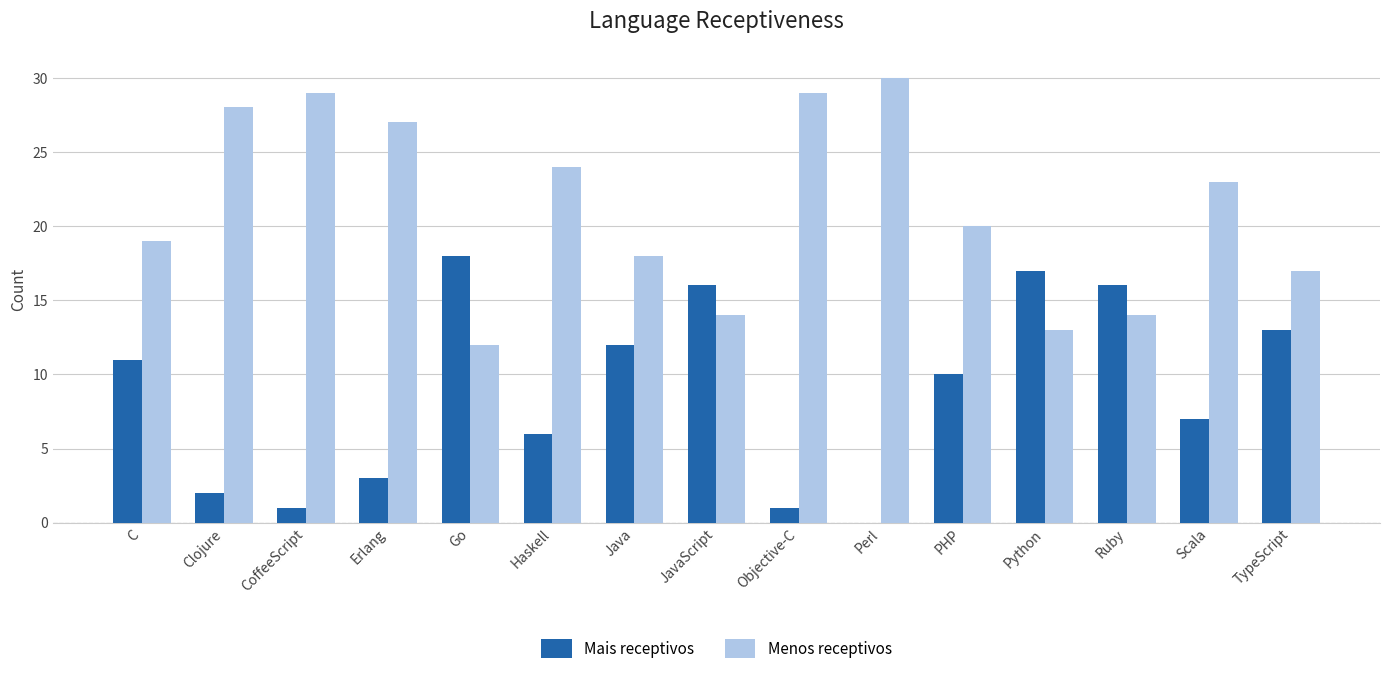

Is the value of Menos receptivos at C greater than the value of Mais receptivos at C?

Yes